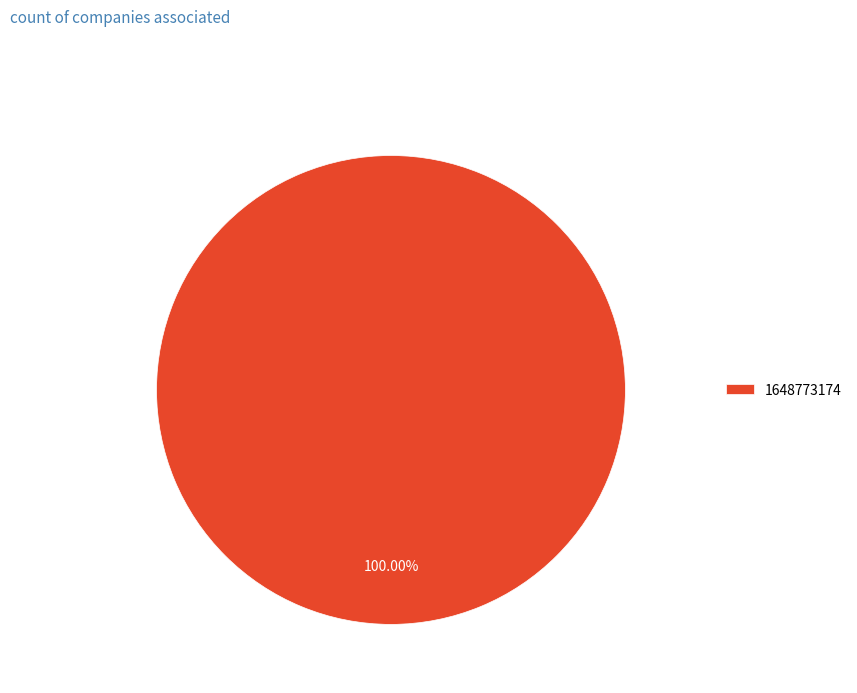

Rank the categories by value from lowest to highest.

1648773174